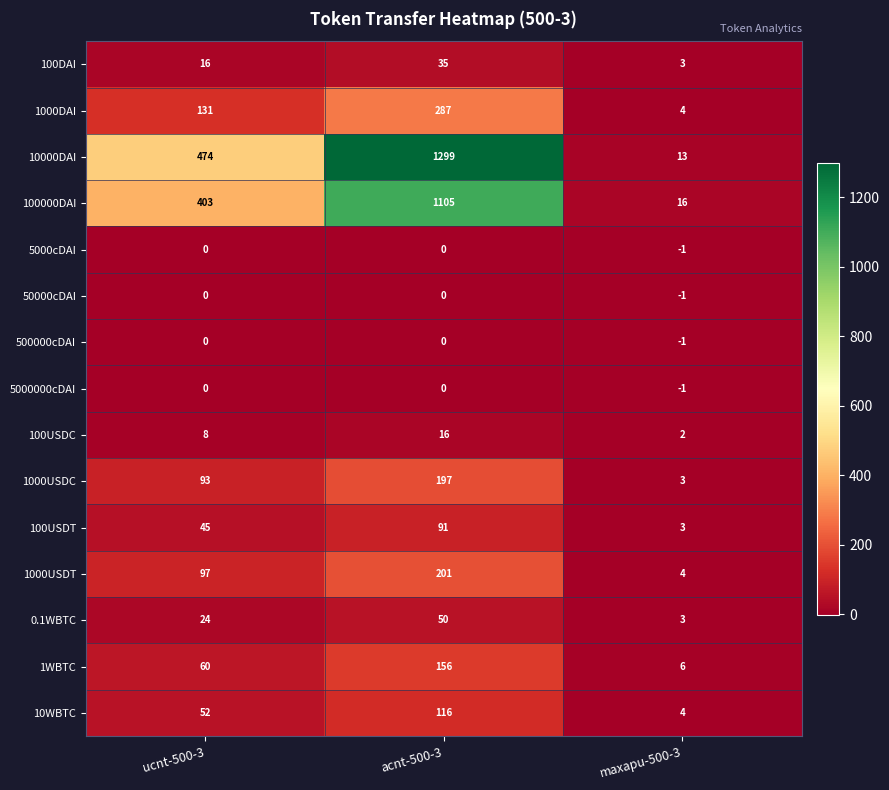

Where is 100USDT nearest to the value 47?

ucnt-500-3